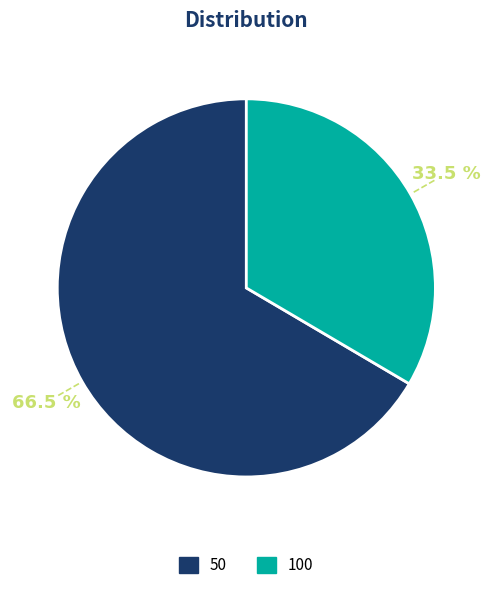

Is there a majority slice in this chart?

Yes